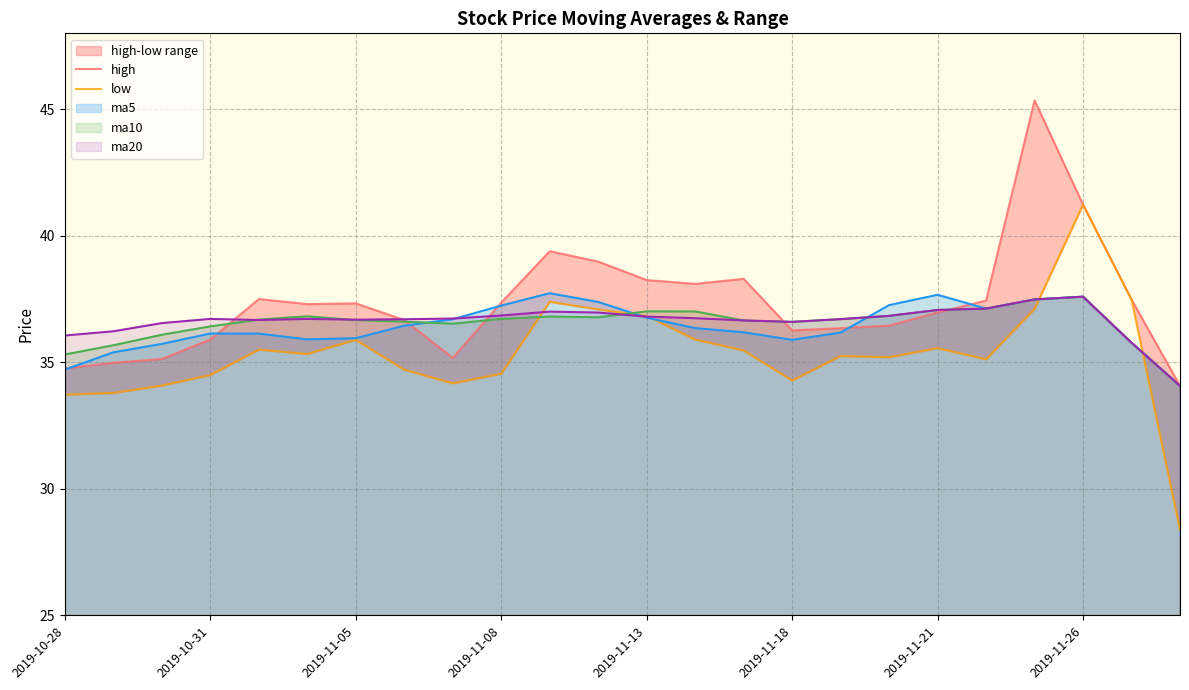

What is the smallest value displayed?

28.4